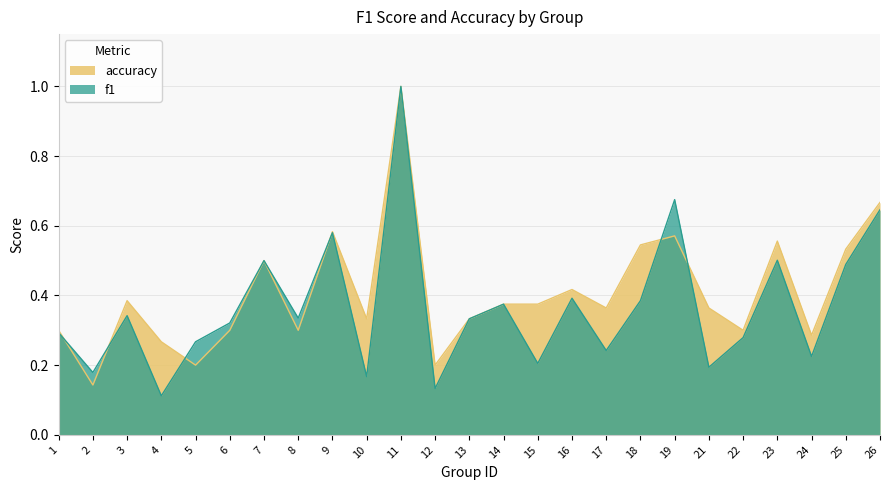

At 23, list the series in order from largest to smallest.

accuracy, f1